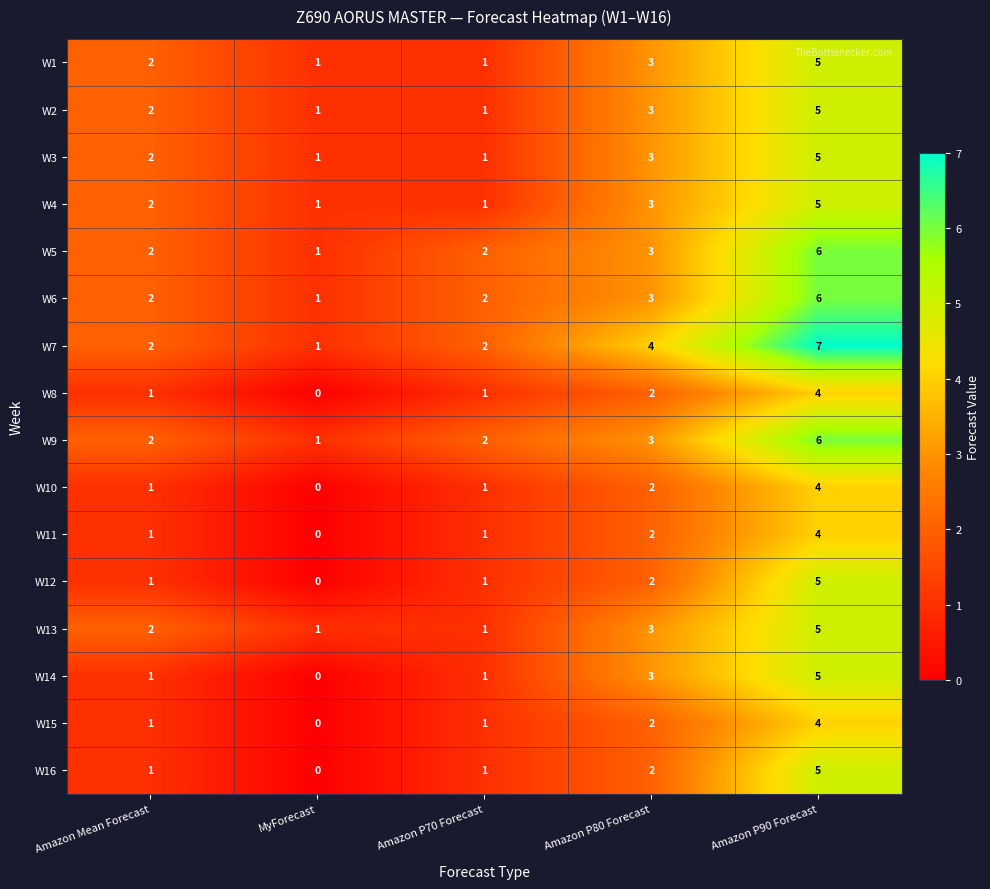

Is it true that W12 equals 5 at Amazon P90 Forecast?

True